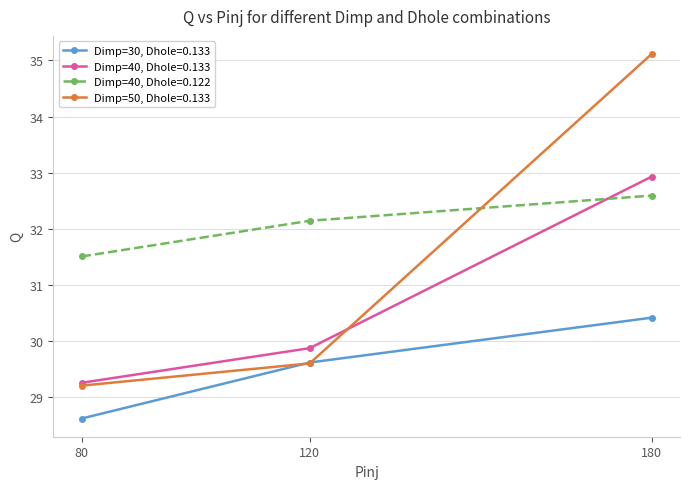

The Dimp=40, Dhole=0.133 series shows 51.9 at 180. True or false?

False